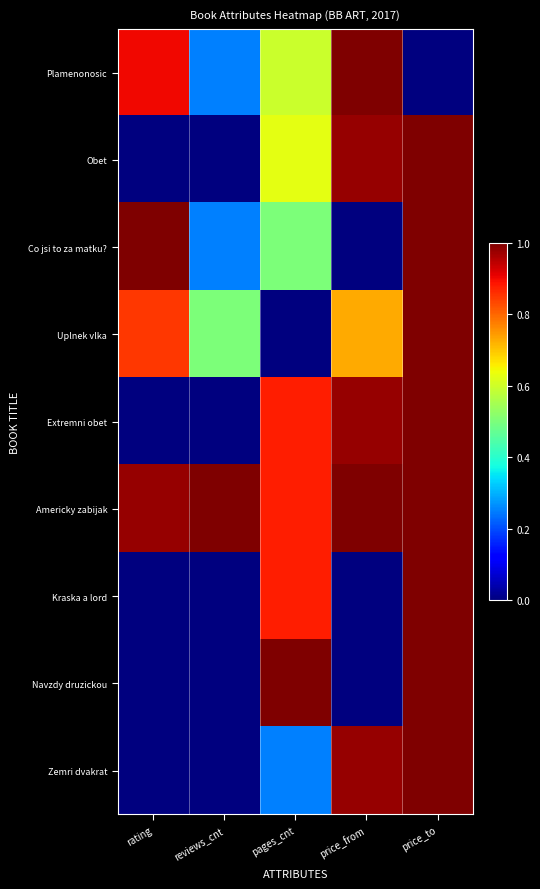

Reading left to right, list all the values displayed in this chart.

Plamenonosic: rating=0.9	reviews_cnt=0.2	pages_cnt=0.6	price_from=1.0	price_to=0.0
Obet: rating=0.0	reviews_cnt=0.0	pages_cnt=0.6	price_from=1.0	price_to=1.0
Co jsi to za matku?: rating=1.0	reviews_cnt=0.2	pages_cnt=0.5	price_from=0.0	price_to=1.0
Uplnek vlka: rating=0.8	reviews_cnt=0.5	pages_cnt=0.0	price_from=0.7	price_to=1.0
Extremni obet: rating=0.0	reviews_cnt=0.0	pages_cnt=0.9	price_from=1.0	price_to=1.0
Americky zabijak: rating=1.0	reviews_cnt=1.0	pages_cnt=0.9	price_from=1.0	price_to=1.0
Kraska a lord: rating=0.0	reviews_cnt=0.0	pages_cnt=0.9	price_from=0.0	price_to=1.0
Navzdy druzickou: rating=0.0	reviews_cnt=0.0	pages_cnt=1.0	price_from=0.0	price_to=1.0
Zemri dvakrat: rating=0.0	reviews_cnt=0.0	pages_cnt=0.2	price_from=1.0	price_to=1.0